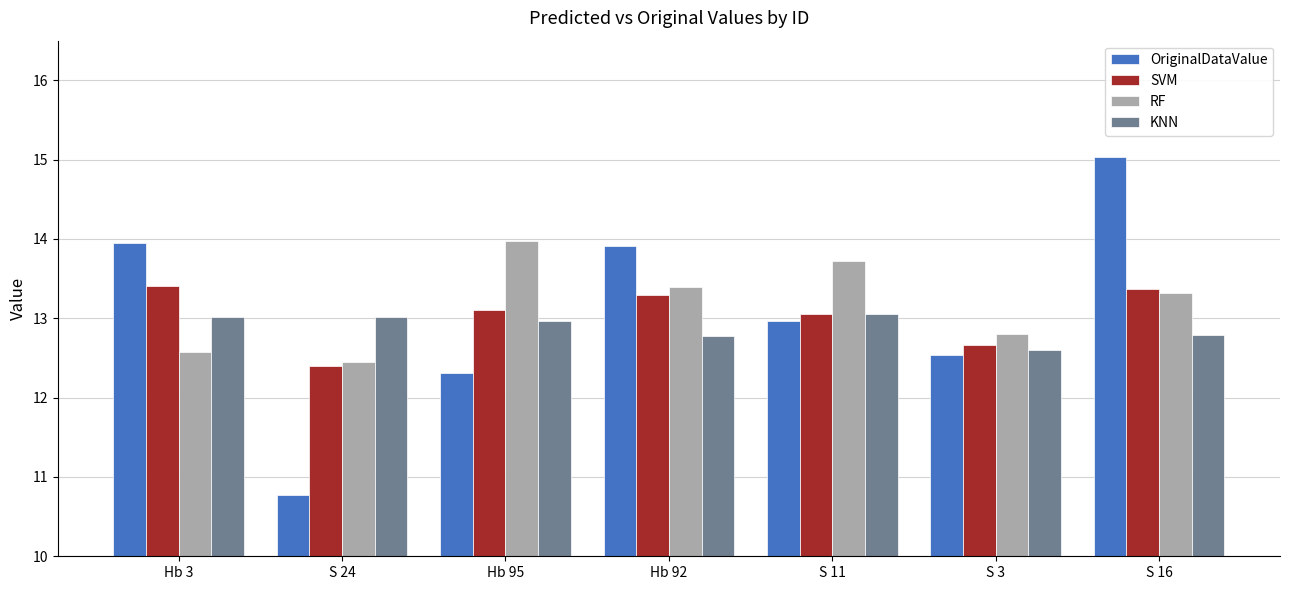

Read the OriginalDataValue value at Hb 92.

13.9